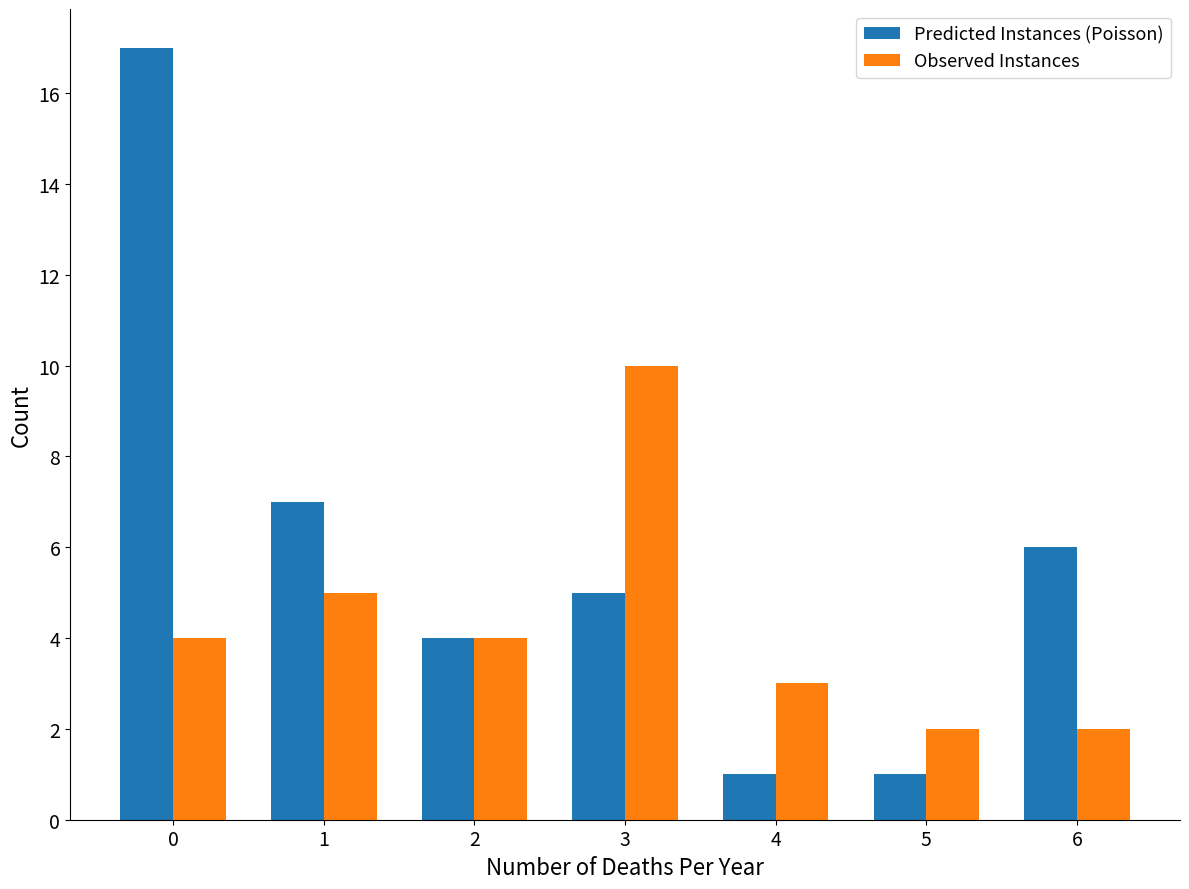

What is the greatest value displayed?

17